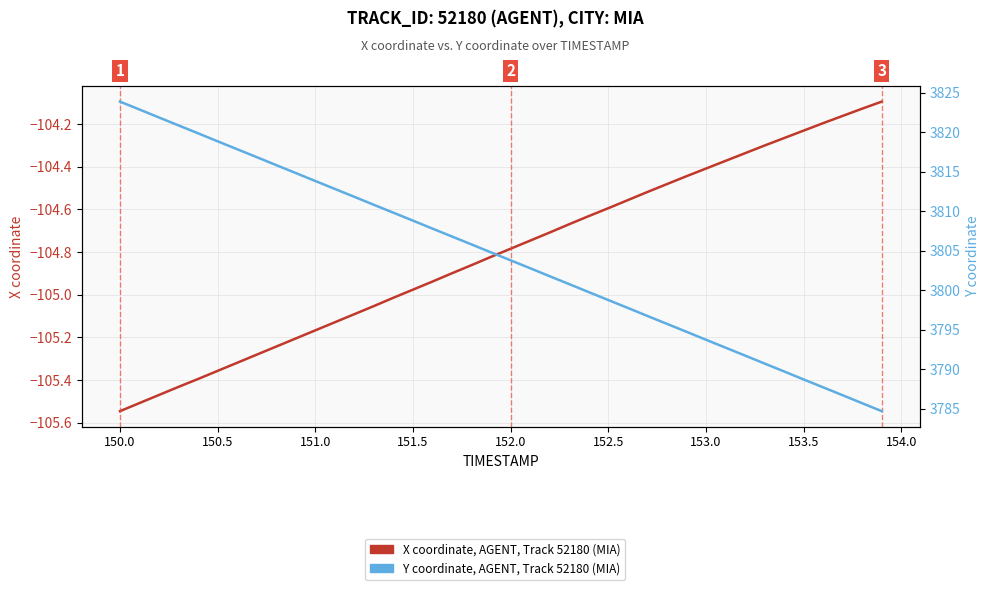

What is the smallest value displayed?

-105.5